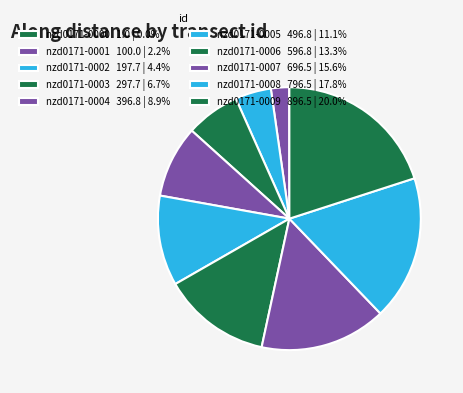

To the nearest percent, what portion does nzd0171-0009 represent?

20%